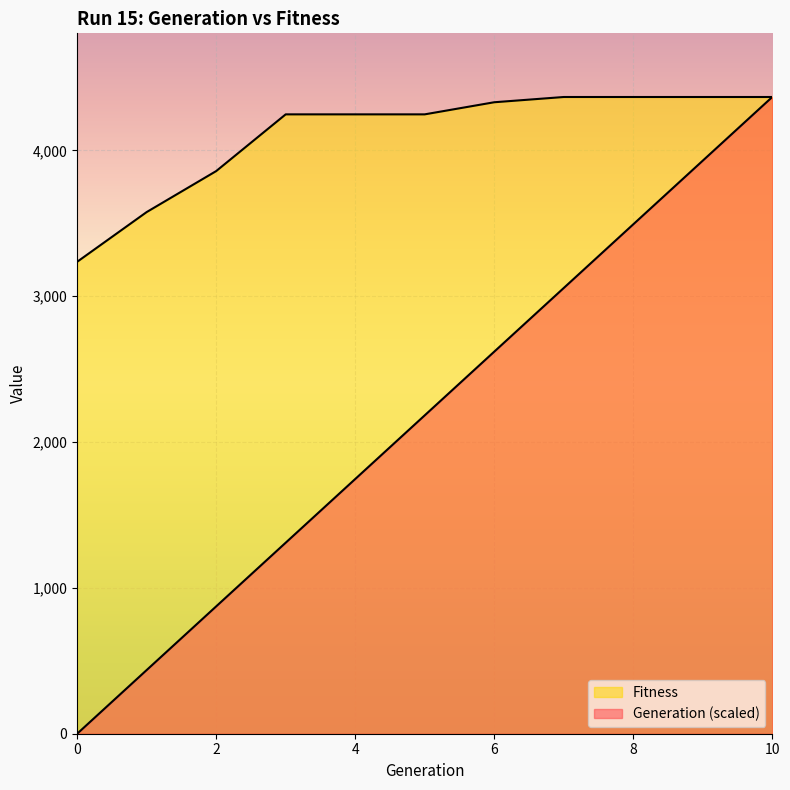

What is the maximum value for Fitness?

4366.0